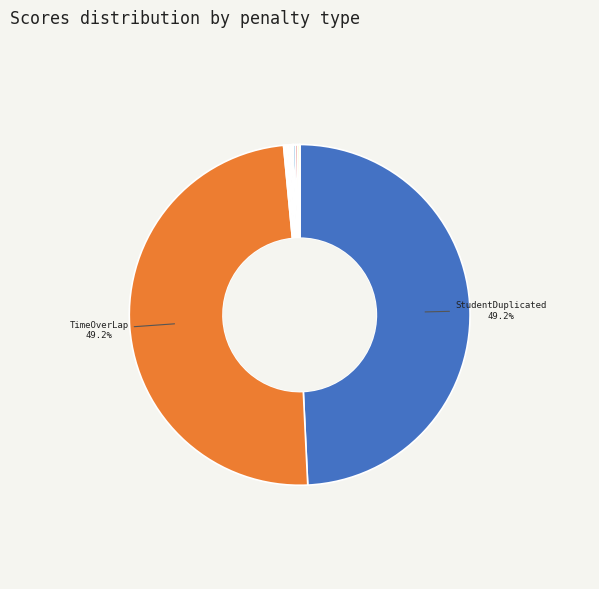

What is the largest slice in the pie chart?

StudentDuplicated